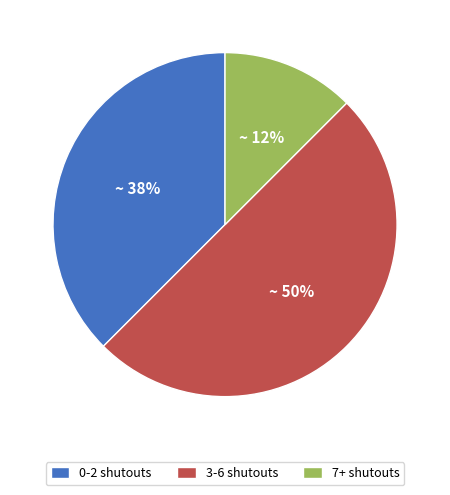

Does 0-2 shutouts represent more than half of the total?

No